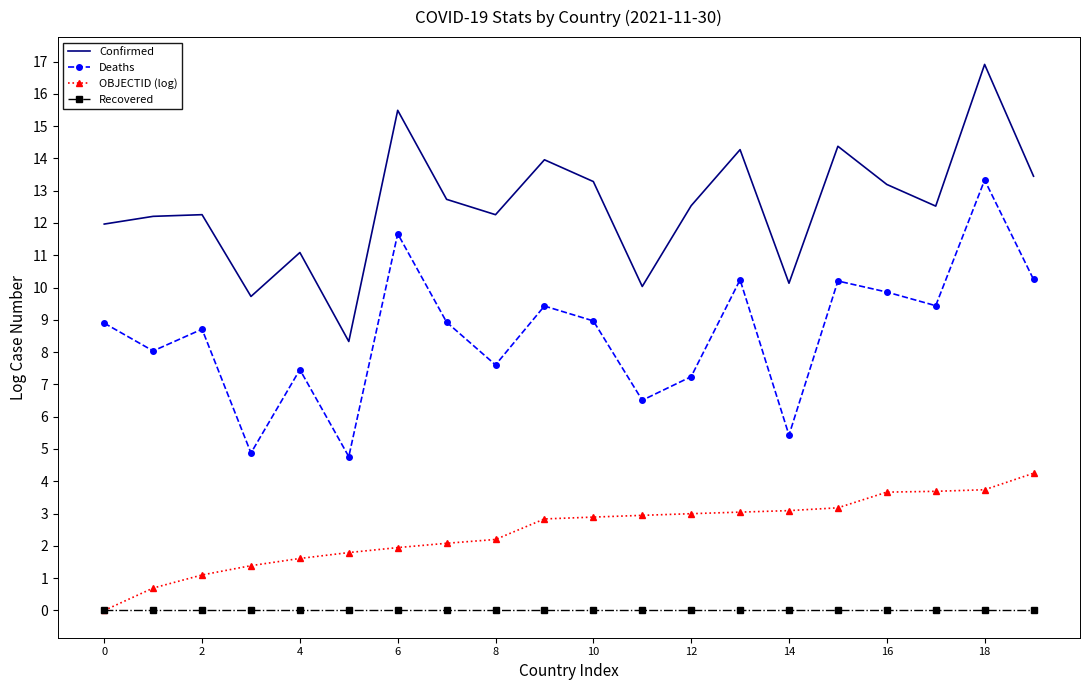

What is the minimum value for Confirmed?

8.3